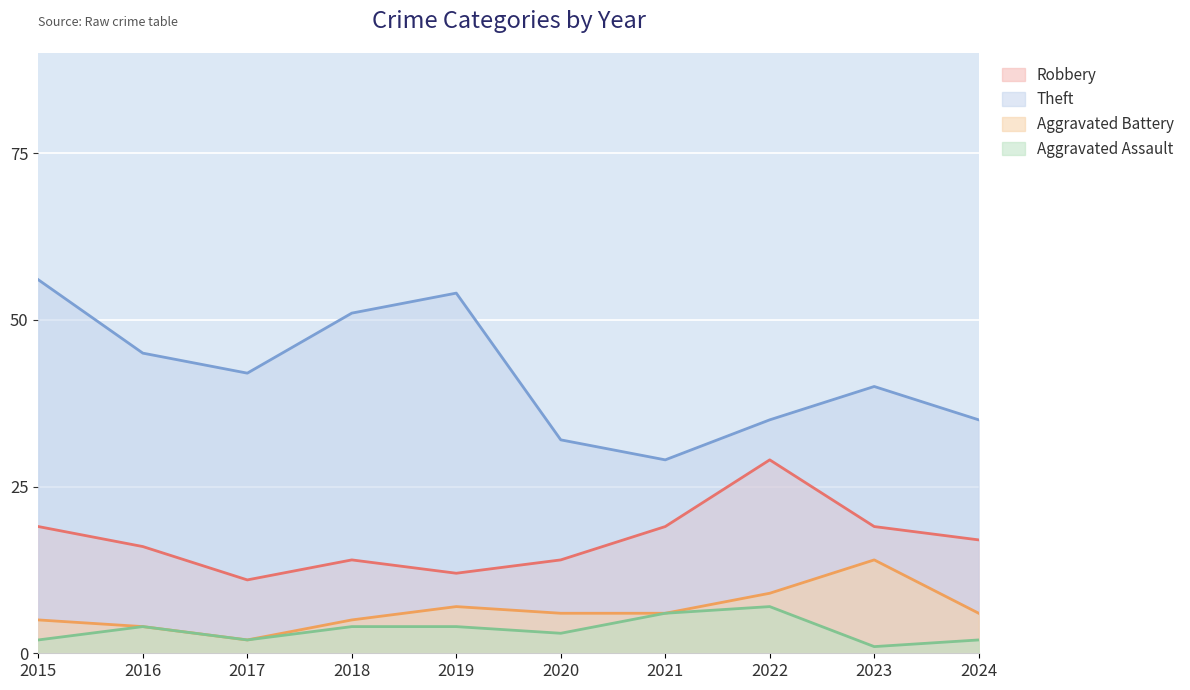

What is the approximate value of Robbery at 2019, to the nearest 10?

10